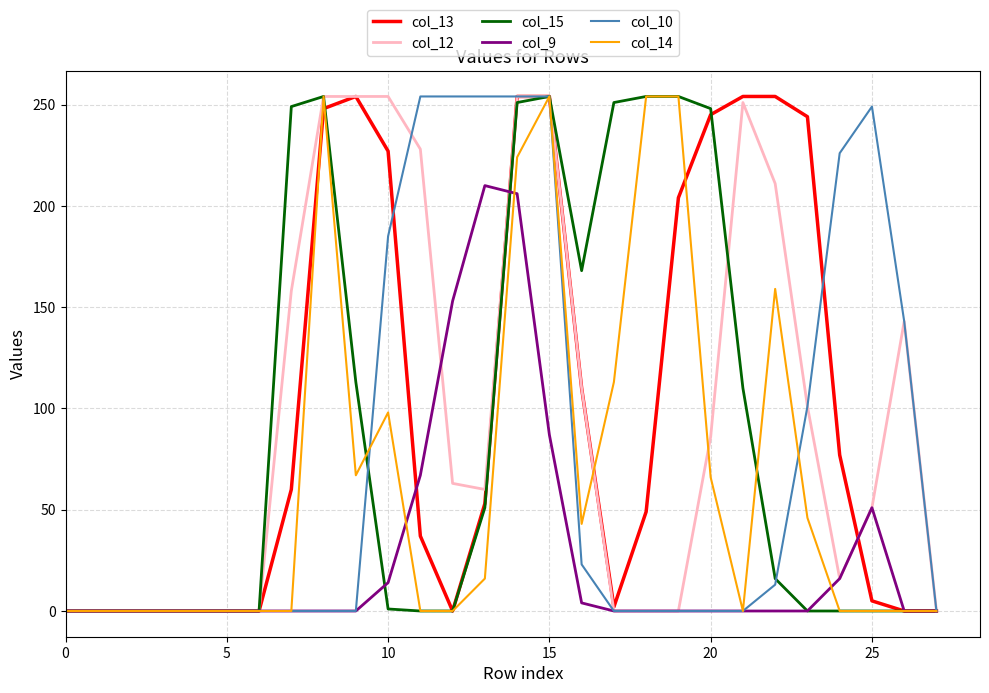

What is the value of the col_12 point at the 24th from the left?

101